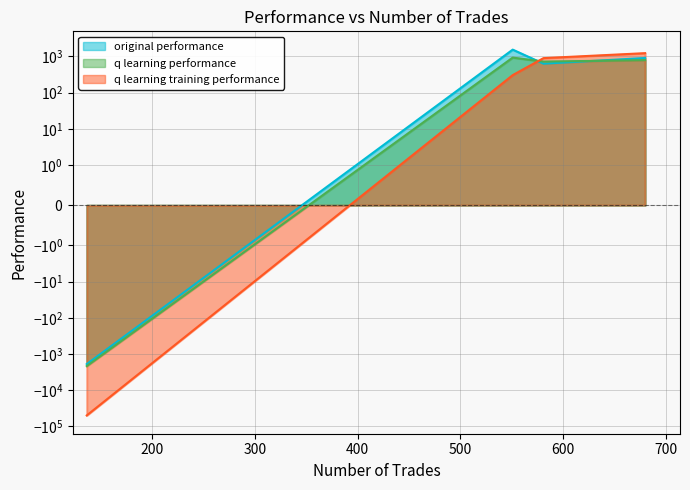

What is the spread (max minus min) of values at 581?

267.9